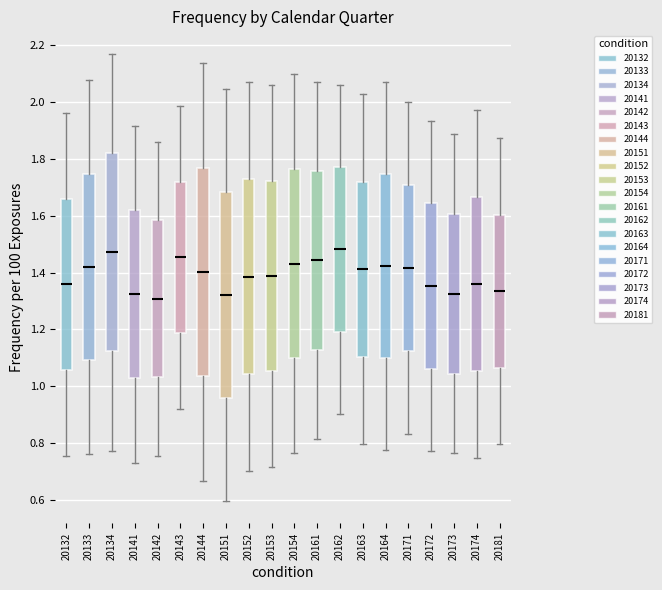

Reading left to right, read every box against the y-axis: the position of its median line, the range the box covers, and the ends of its whiskers. The values are not printed on the chart, so give them approximately, as read against the axis.

20132: median 1.36, box 1.06 to 1.66, whiskers 0.76 to 1.96
20133: median 1.42, box 1.10 to 1.74, whiskers 0.76 to 2.08
20134: median 1.48, box 1.12 to 1.82, whiskers 0.78 to 2.18
20141: median 1.32, box 1.02 to 1.62, whiskers 0.74 to 1.92
20142: median 1.30, box 1.04 to 1.58, whiskers 0.76 to 1.86
20143: median 1.46, box 1.18 to 1.72, whiskers 0.92 to 1.98
20144: median 1.40, box 1.04 to 1.76, whiskers 0.66 to 2.14
20151: median 1.32, box 0.96 to 1.68, whiskers 0.60 to 2.04
20152: median 1.38, box 1.04 to 1.72, whiskers 0.70 to 2.08
20153: median 1.38, box 1.06 to 1.72, whiskers 0.72 to 2.06
20154: median 1.44, box 1.10 to 1.76, whiskers 0.76 to 2.10
20161: median 1.44, box 1.12 to 1.76, whiskers 0.82 to 2.08
20162: median 1.48, box 1.20 to 1.78, whiskers 0.90 to 2.06
20163: median 1.42, box 1.10 to 1.72, whiskers 0.80 to 2.02
20164: median 1.42, box 1.10 to 1.74, whiskers 0.78 to 2.08
20171: median 1.42, box 1.12 to 1.70, whiskers 0.84 to 2.00
20172: median 1.36, box 1.06 to 1.64, whiskers 0.78 to 1.94
20173: median 1.32, box 1.04 to 1.60, whiskers 0.76 to 1.88
20174: median 1.36, box 1.06 to 1.66, whiskers 0.74 to 1.98
20181: median 1.34, box 1.06 to 1.60, whiskers 0.80 to 1.88